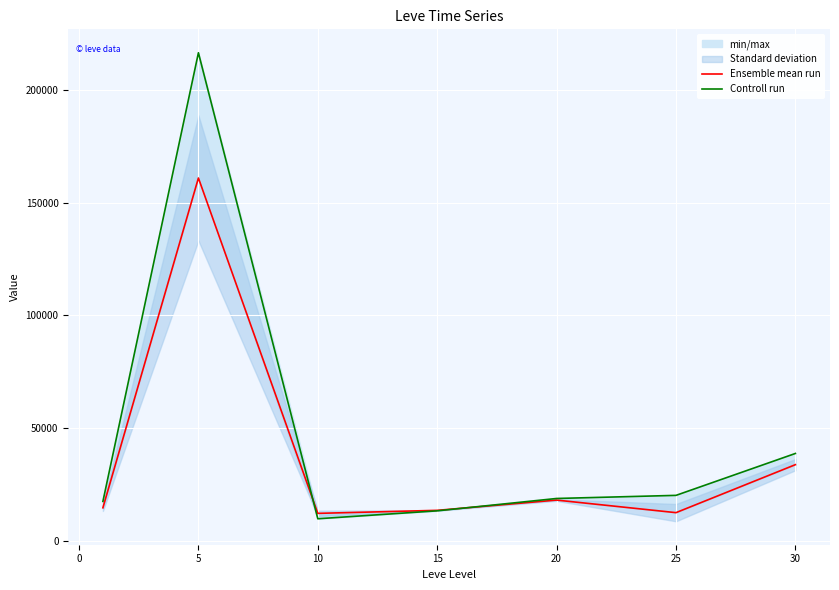

Which series has the widest spread of values?

Controll run